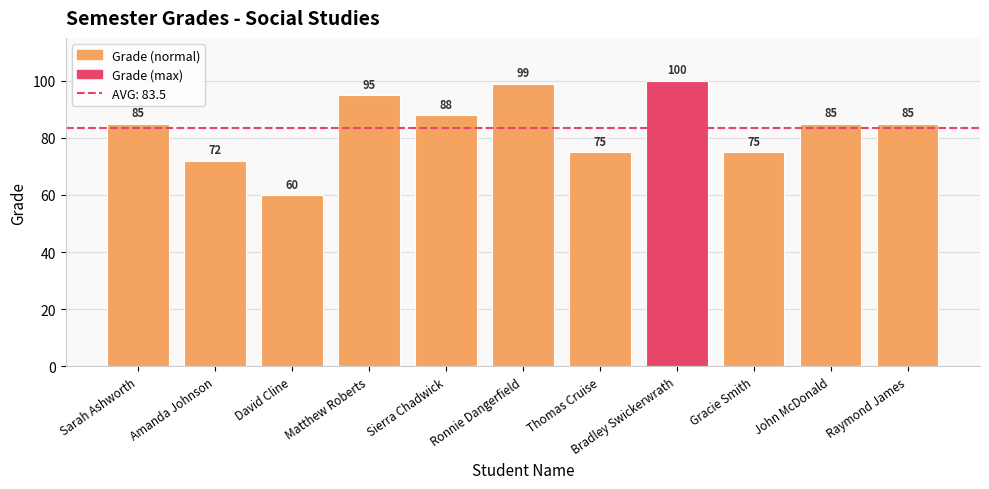

Approximately how many times larger is the value at Amanda Johnson compared to David Cline?

1.2